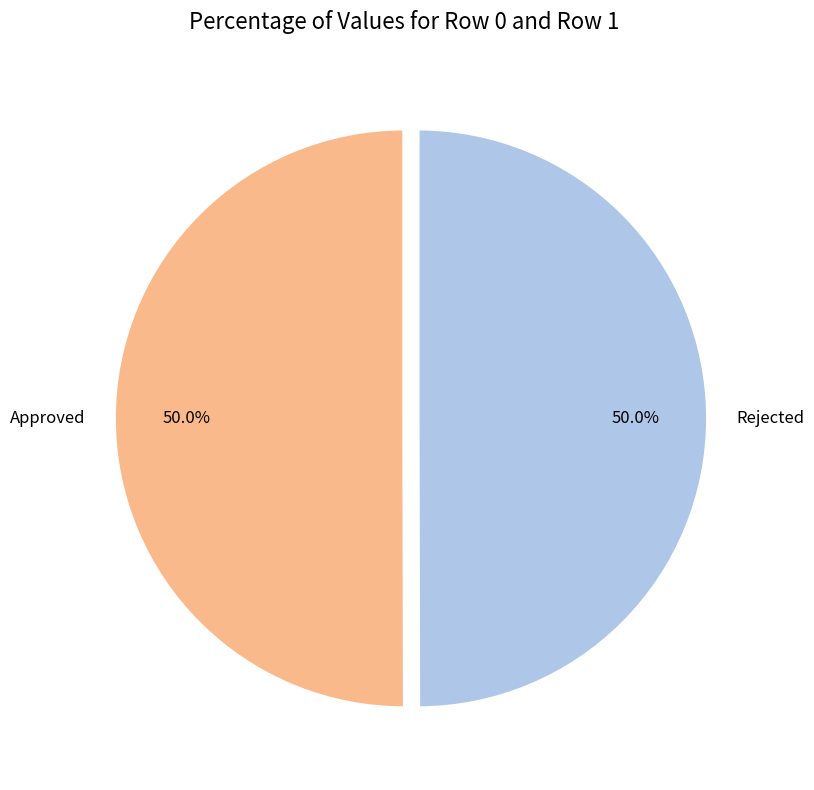

What is the ratio of the value at Rejected to the value at Approved?

1.0